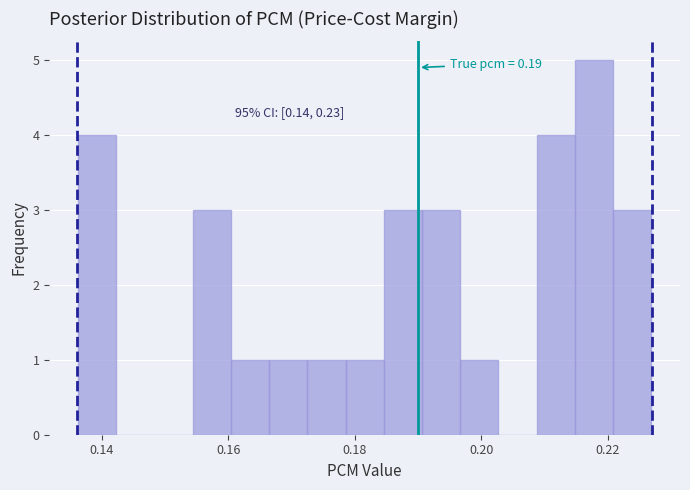

Read against the x-axis, roughly where is the centre of the tallest bar?

0.218